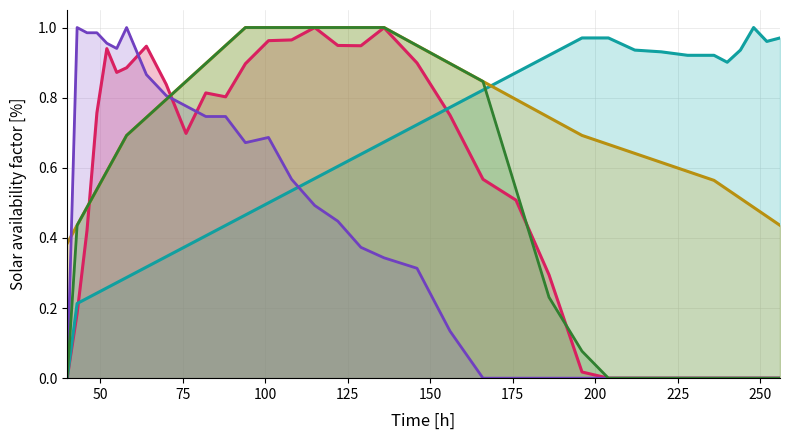

What is the maximum value for col_4 line?

1.0